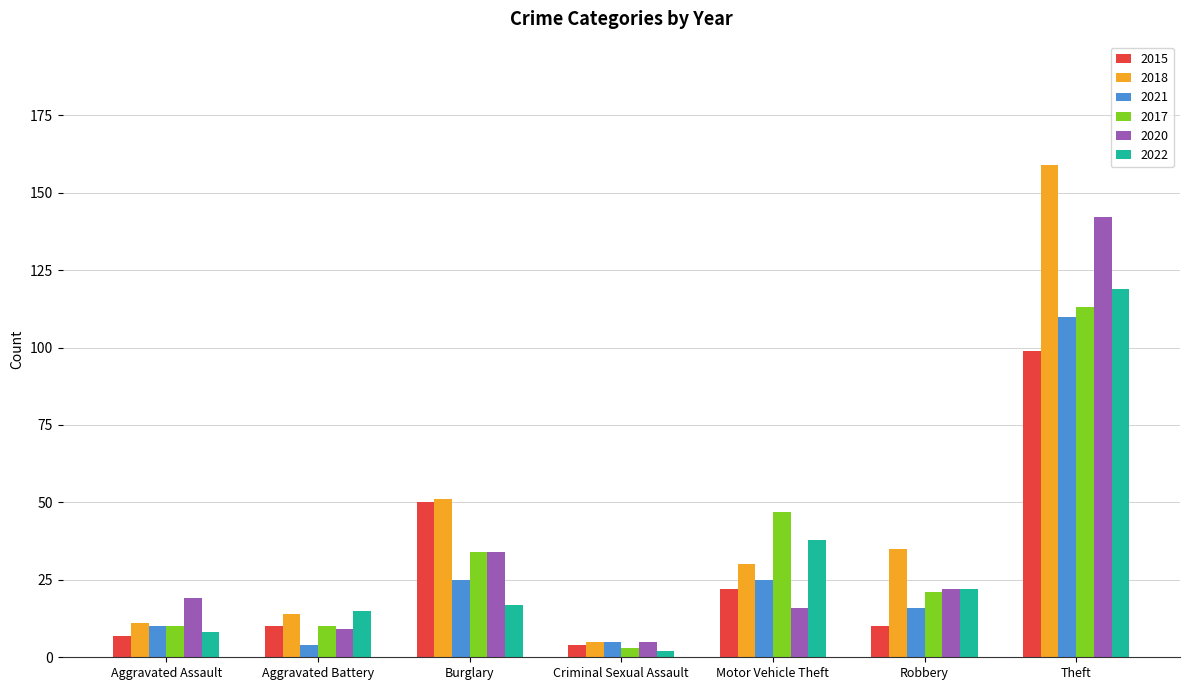

At which label does 2020 reach its minimum?

Criminal Sexual Assault